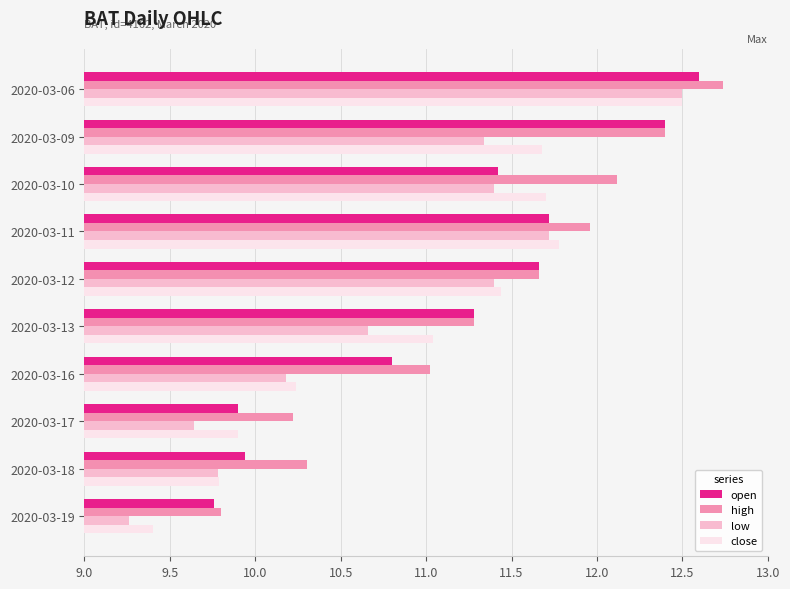

Which series has the largest range (max minus min)?

low